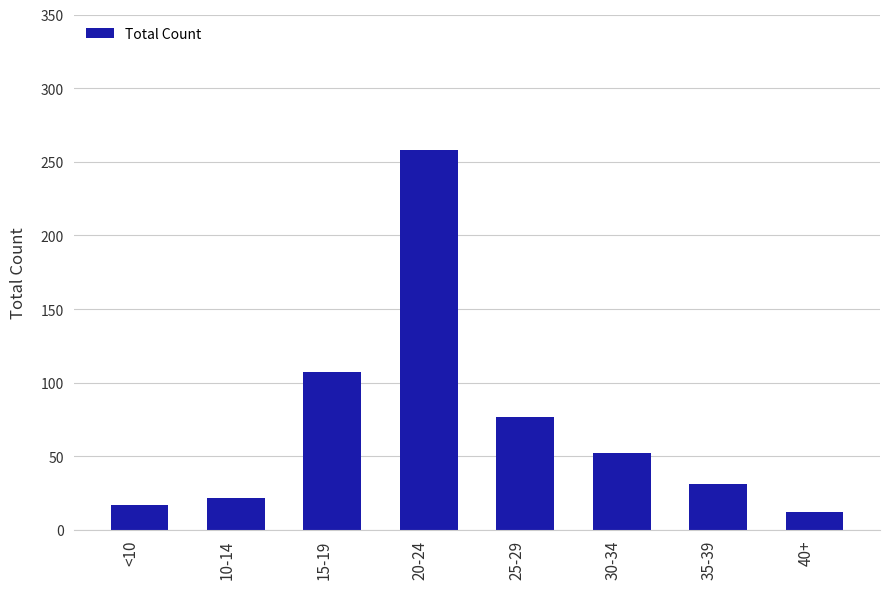

How many categories are shown in the chart?

8